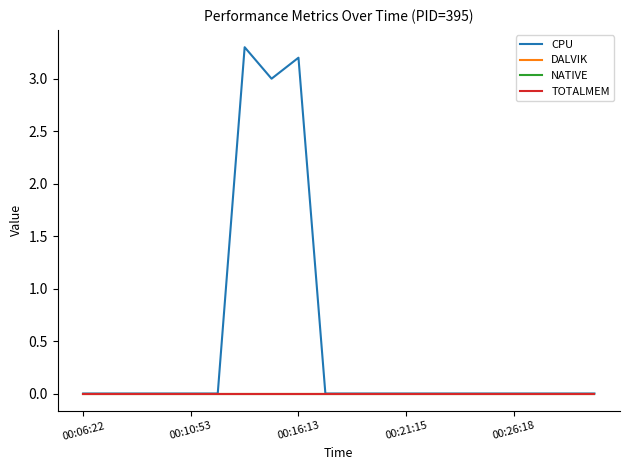

Is this an area chart (filled region under the line)?

No